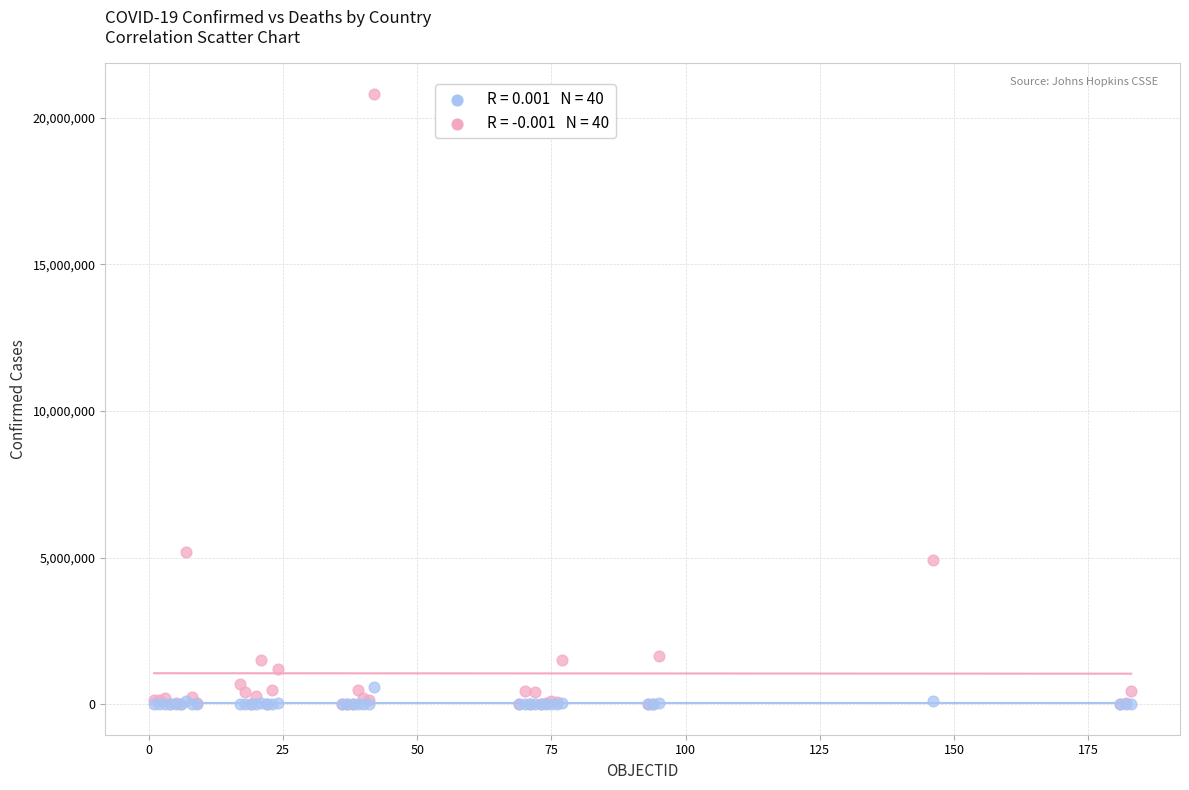

Across all series, what Y value is closest to 10402109?

5190948